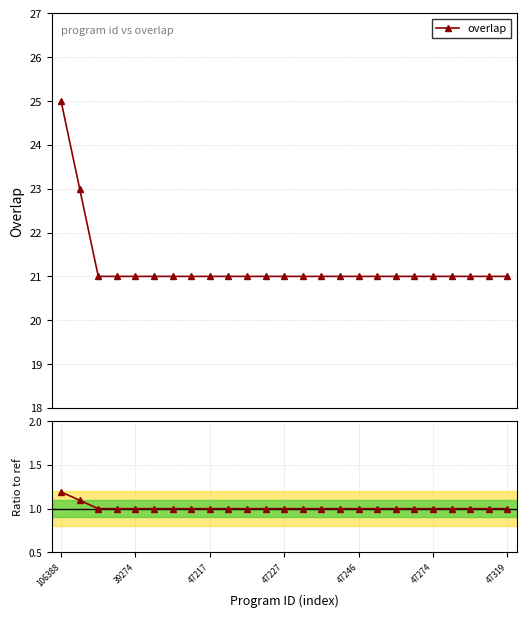

How many distinct data groups are displayed?

2